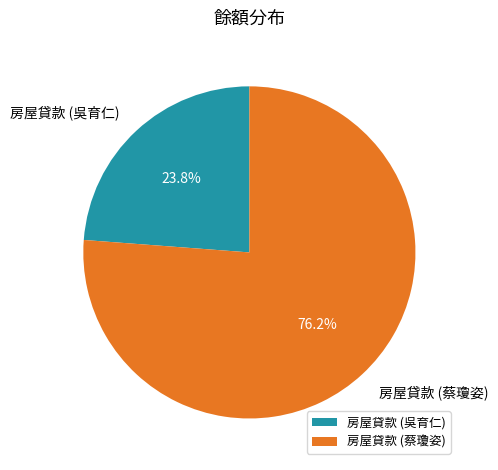

To the nearest percent, what is the average slice percentage?

50%